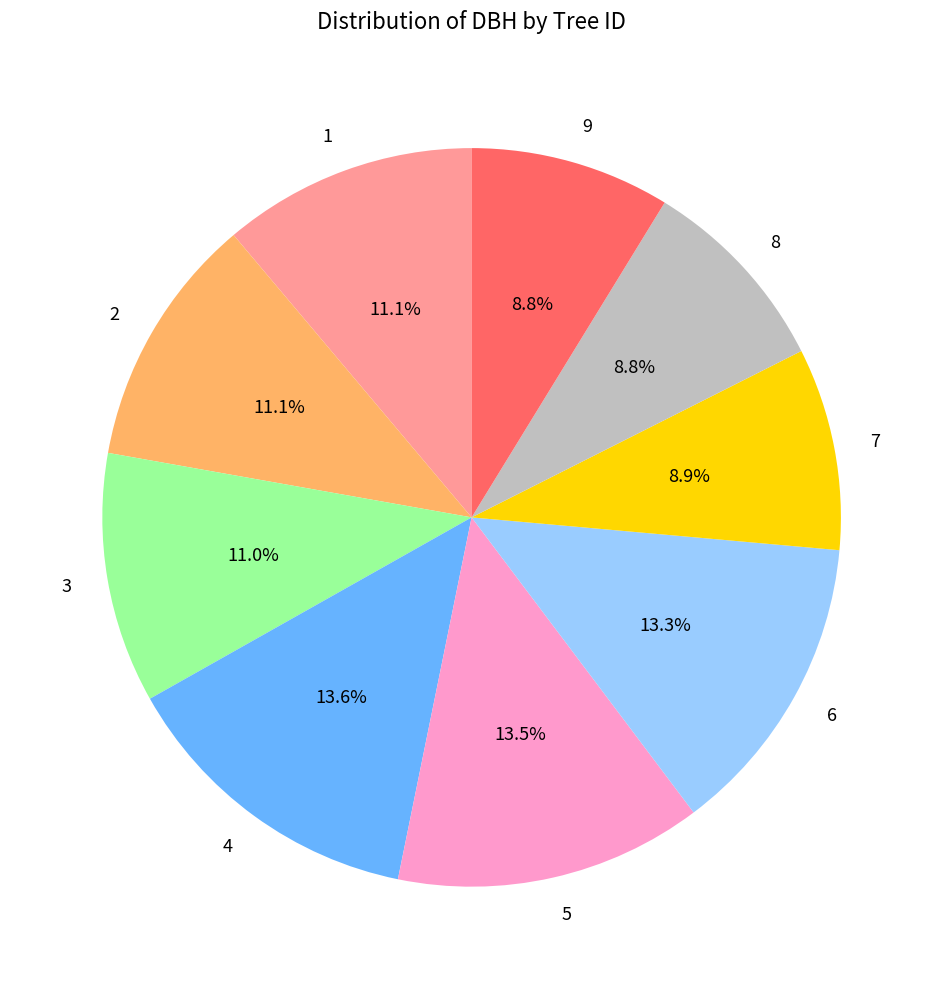

How many slices are in this pie chart?

9